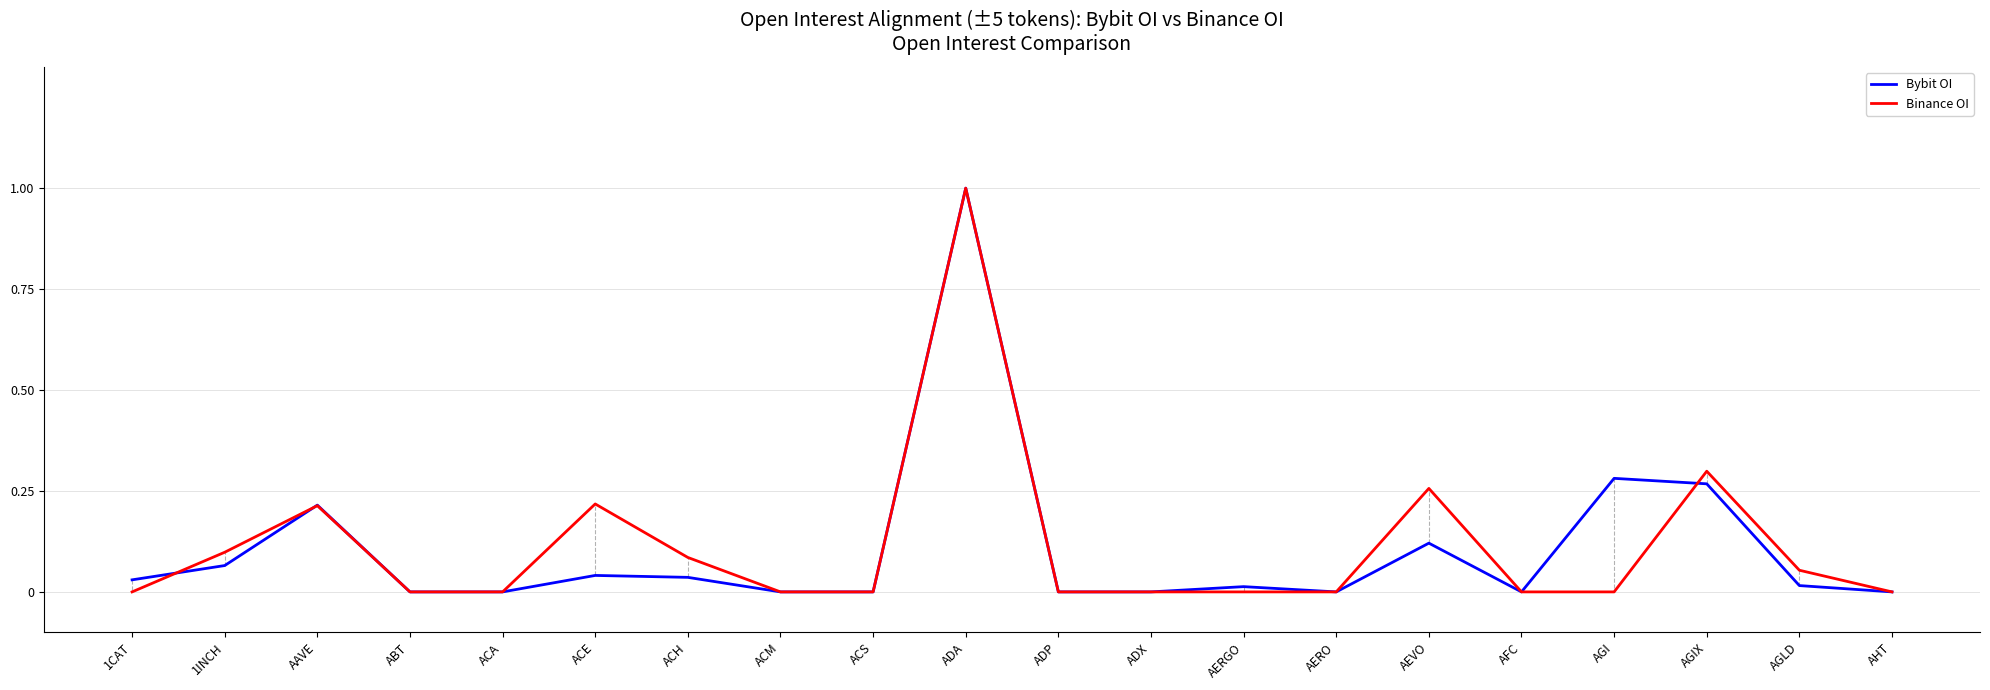

At which category is the sum across all series the highest?

ADA